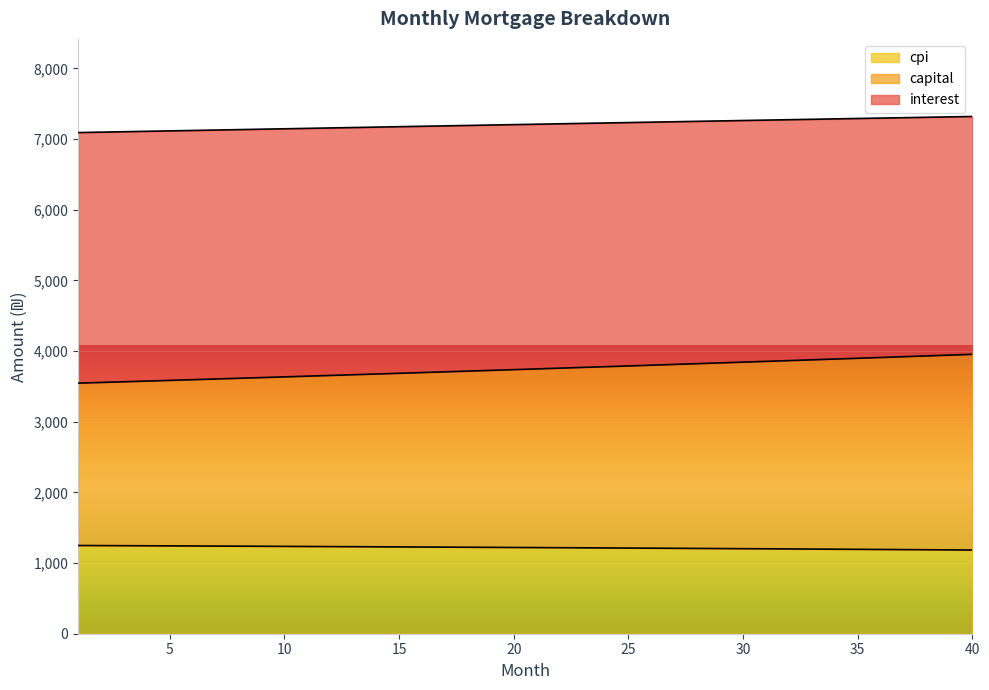

What is the total value across all series at 20?

7205.4